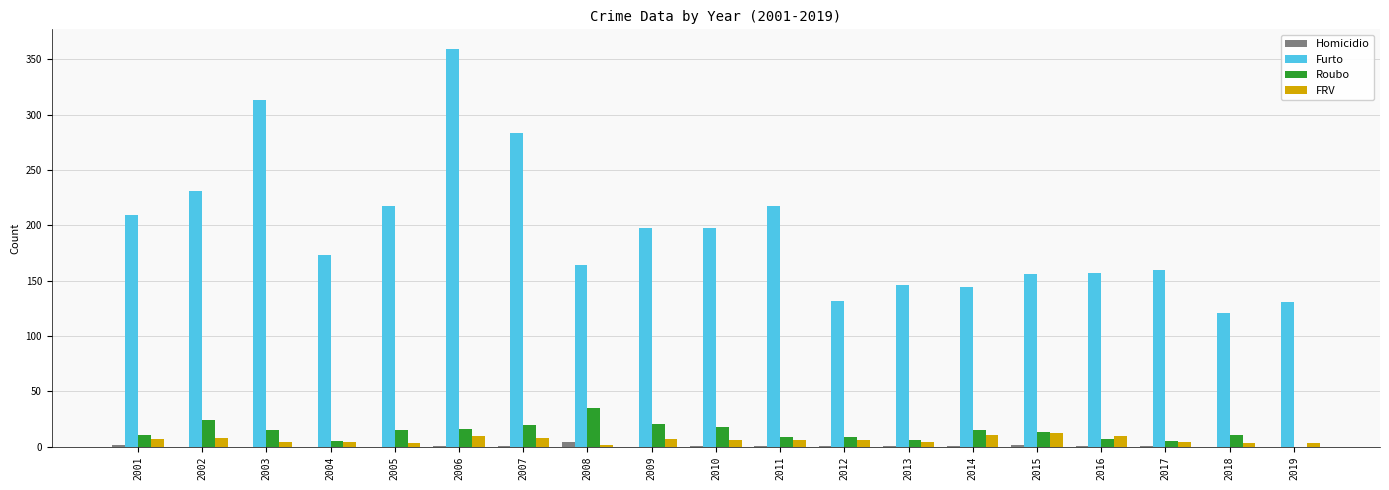

Between 2005 and 2009, which series saw the biggest shift?

Furto